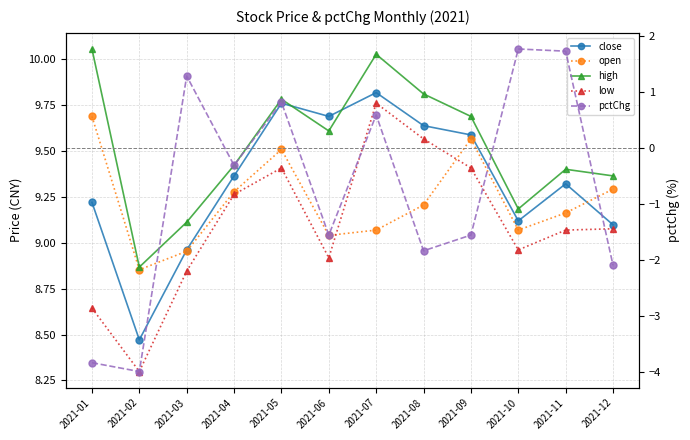

Where do low and open first cross each other?

2021-06 and 2021-07